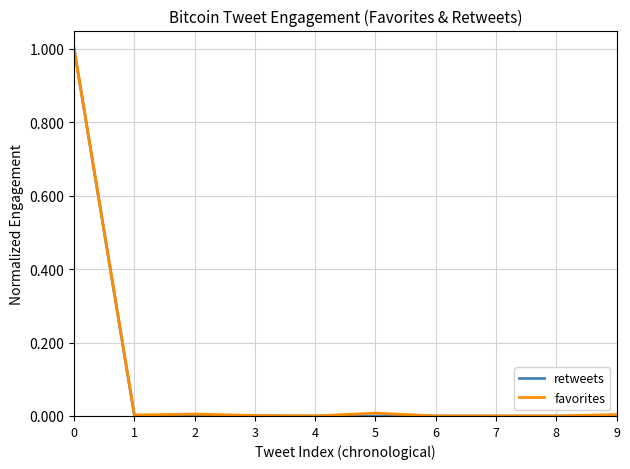

What is the maximum value for retweets?

1.0